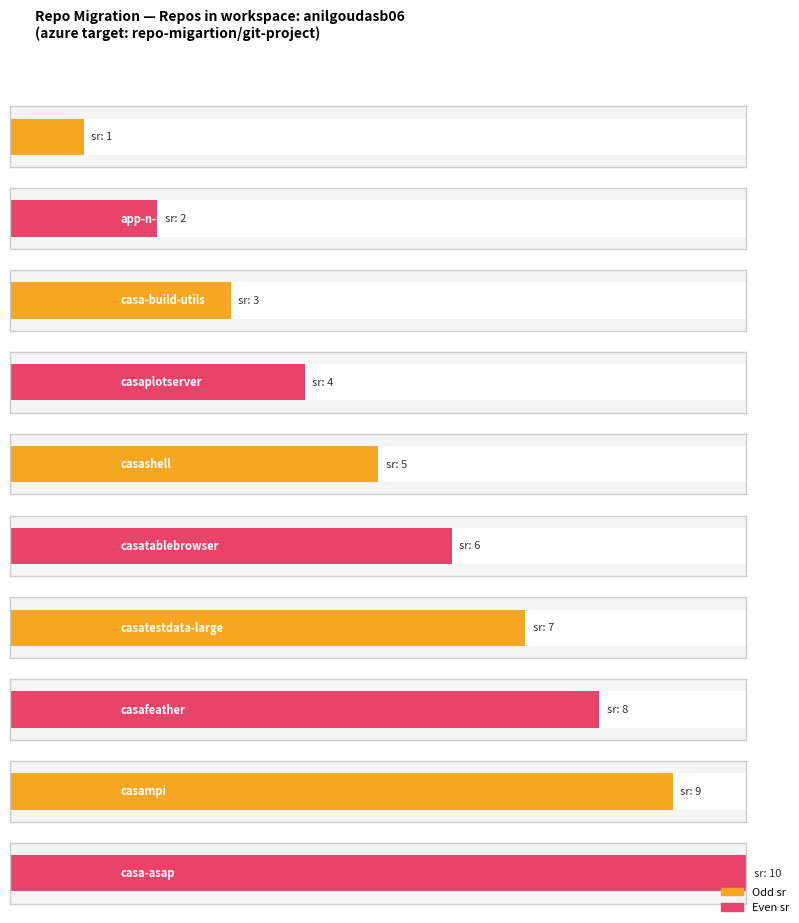

What is the minimum value shown in the chart?

1